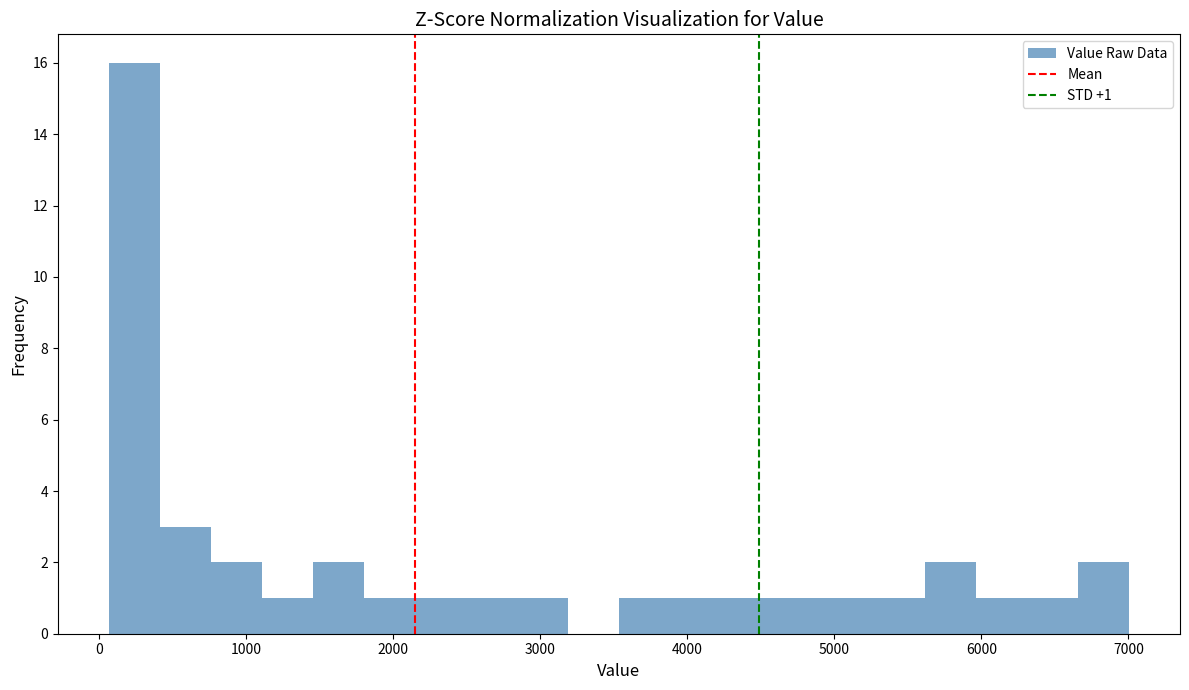

Around what value on the x-axis is the tallest bar? Give the approximate position of its centre, as read against the axis.

200